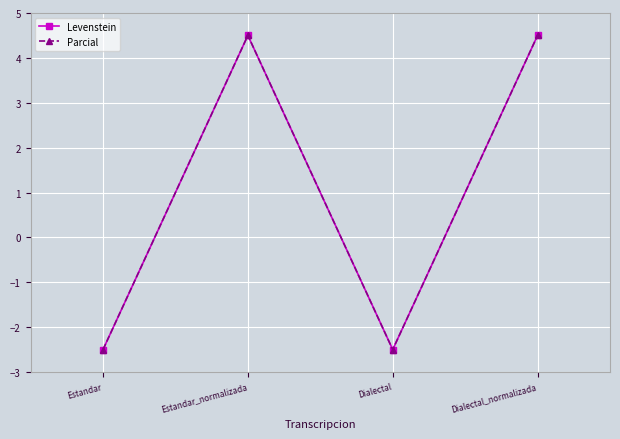

Where is Levenstein nearest to the value 1?

Estandar